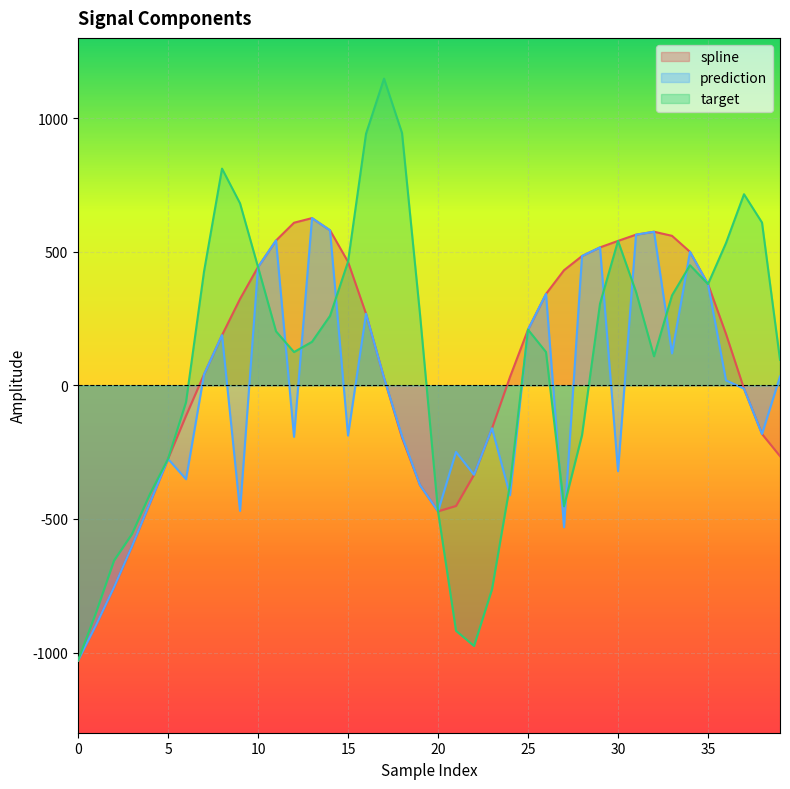

How many data points in target are less than 208?

20